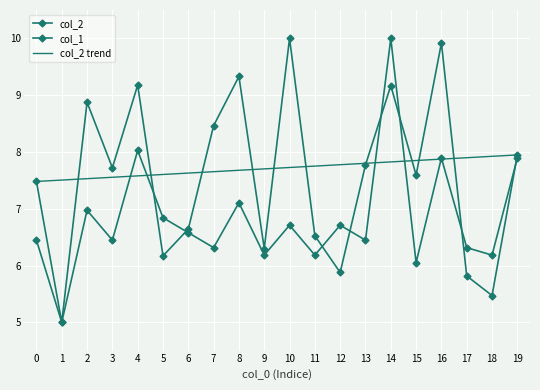

Which series has the largest total across all categories?

col_2